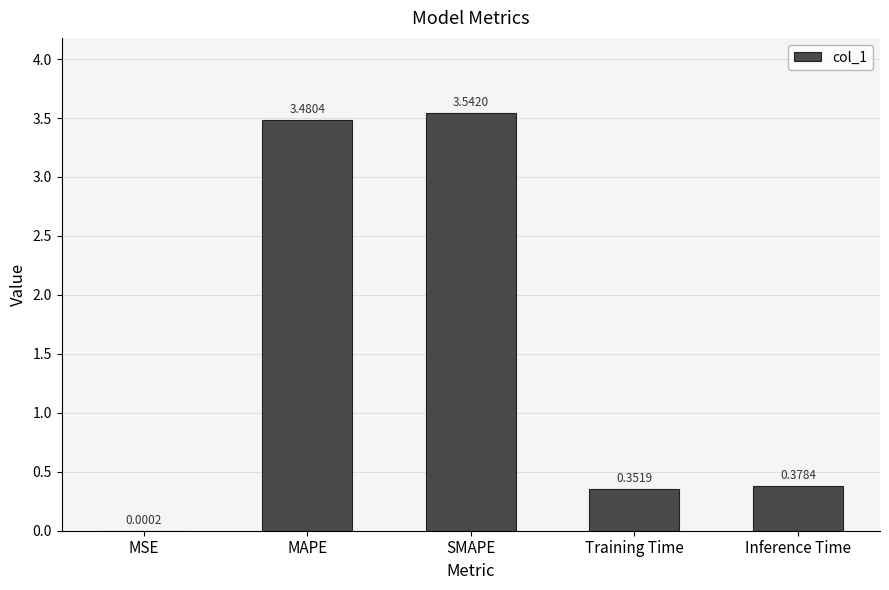

What is the change in value from MAPE to SMAPE?

+0.1